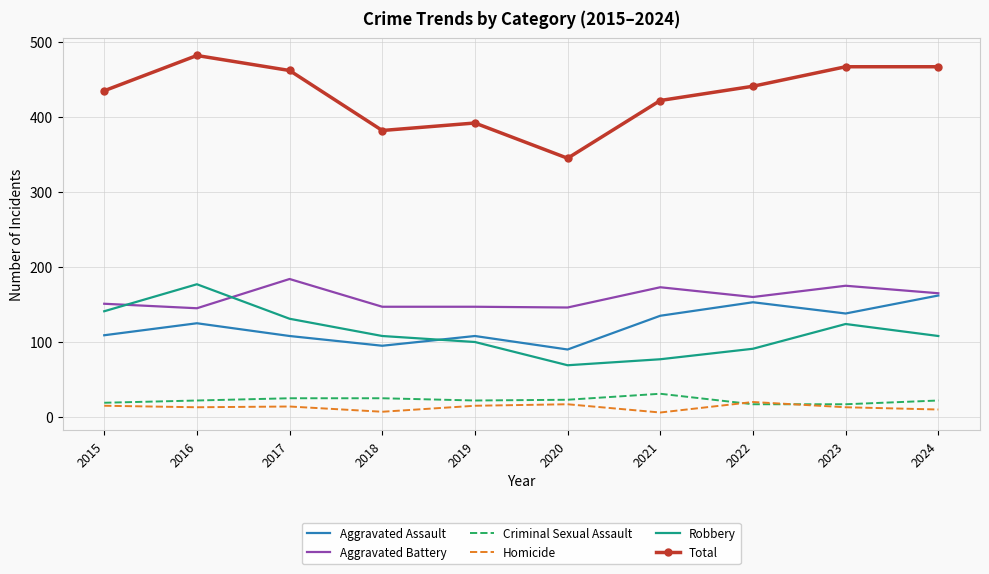

What is the greatest value displayed?

482